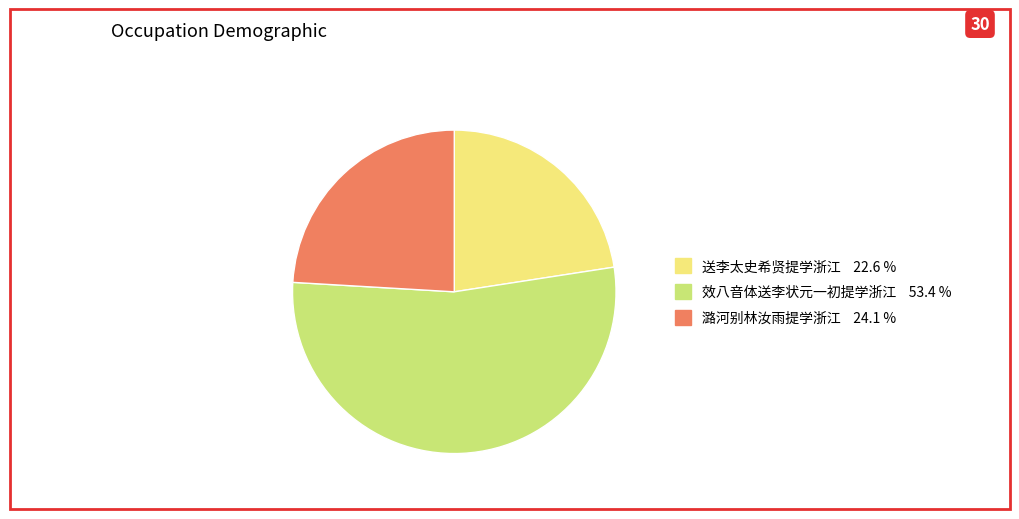

Between 效八音体送李状元一初提学浙江 and 送李太史希贤提学浙江, which is larger?

效八音体送李状元一初提学浙江